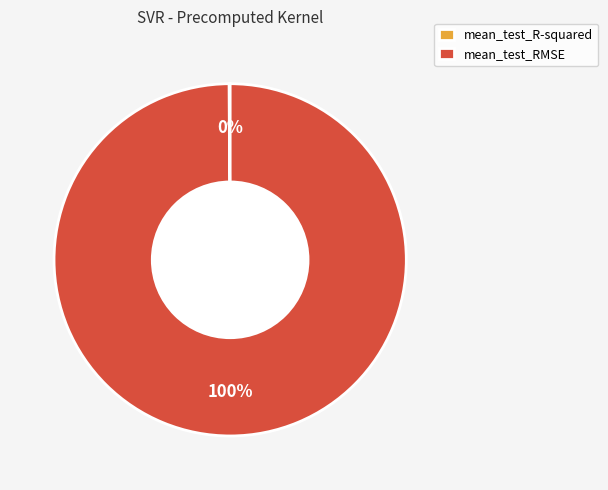

To the nearest percent, what is the difference between the largest and smallest slice percentages?

100%